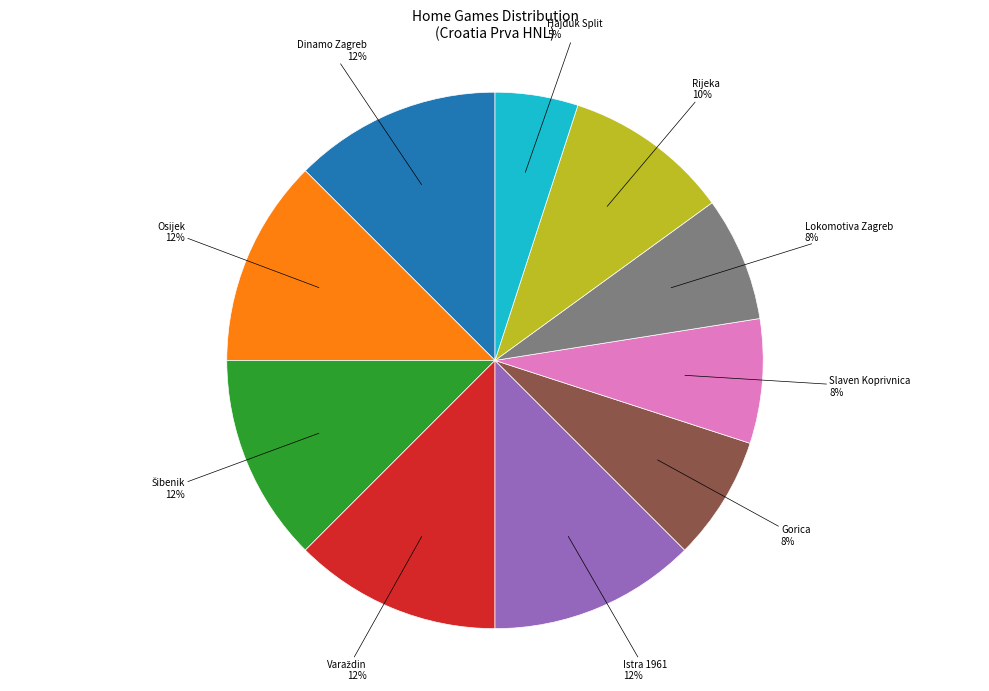

Is there any slice that represents more than half of the pie?

No